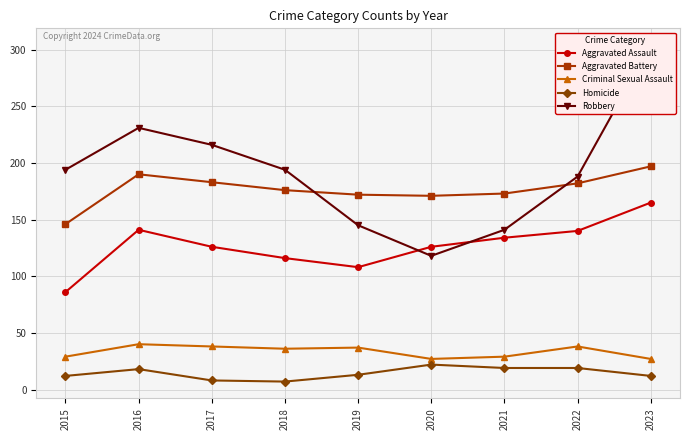

How many lines are shown in the chart?

5